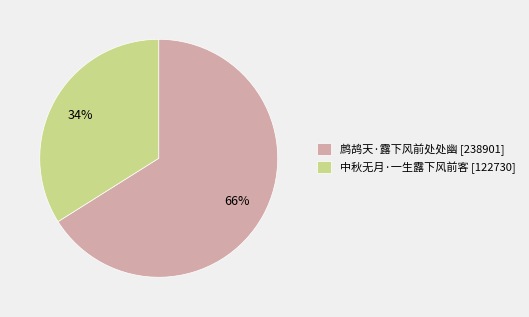

Count the number of slices in the pie.

2